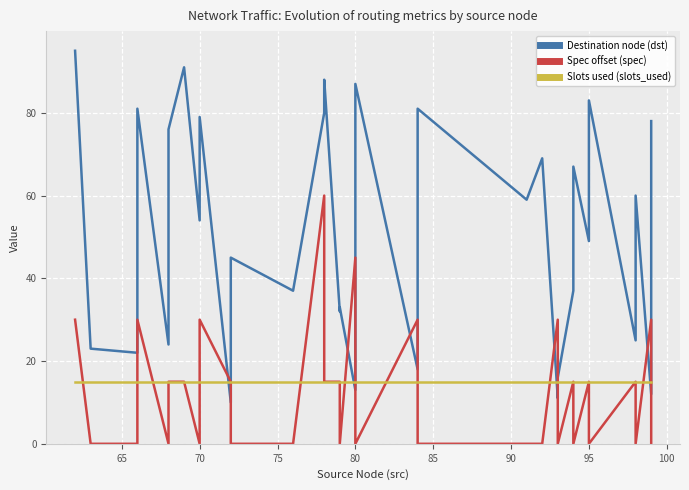

What is the minimum value for Destination node (dst)?

10